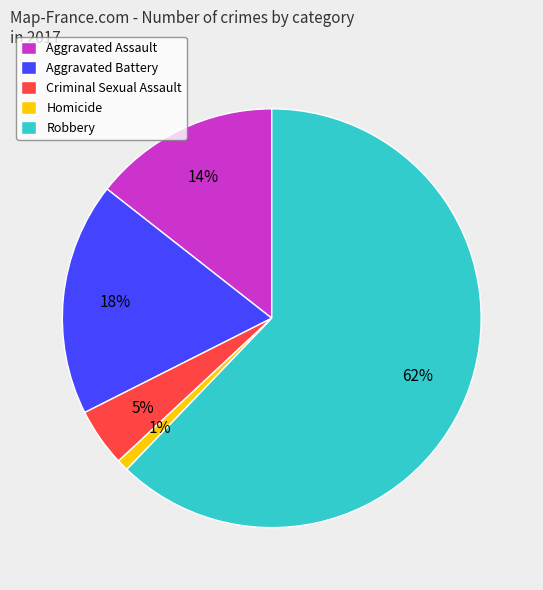

True or false: Homicide accounts for 1% of the total.

True